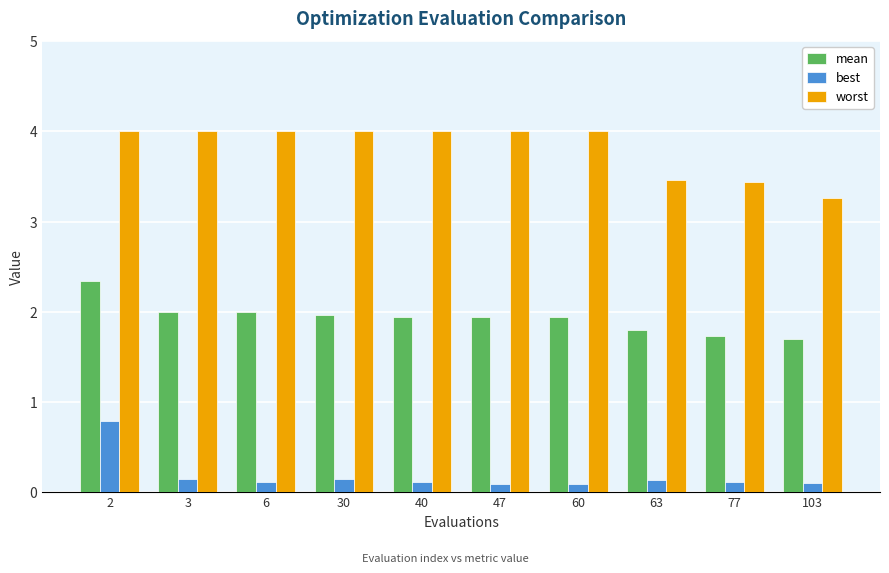

List the series in order of their overall mean, highest first.

worst, mean, best